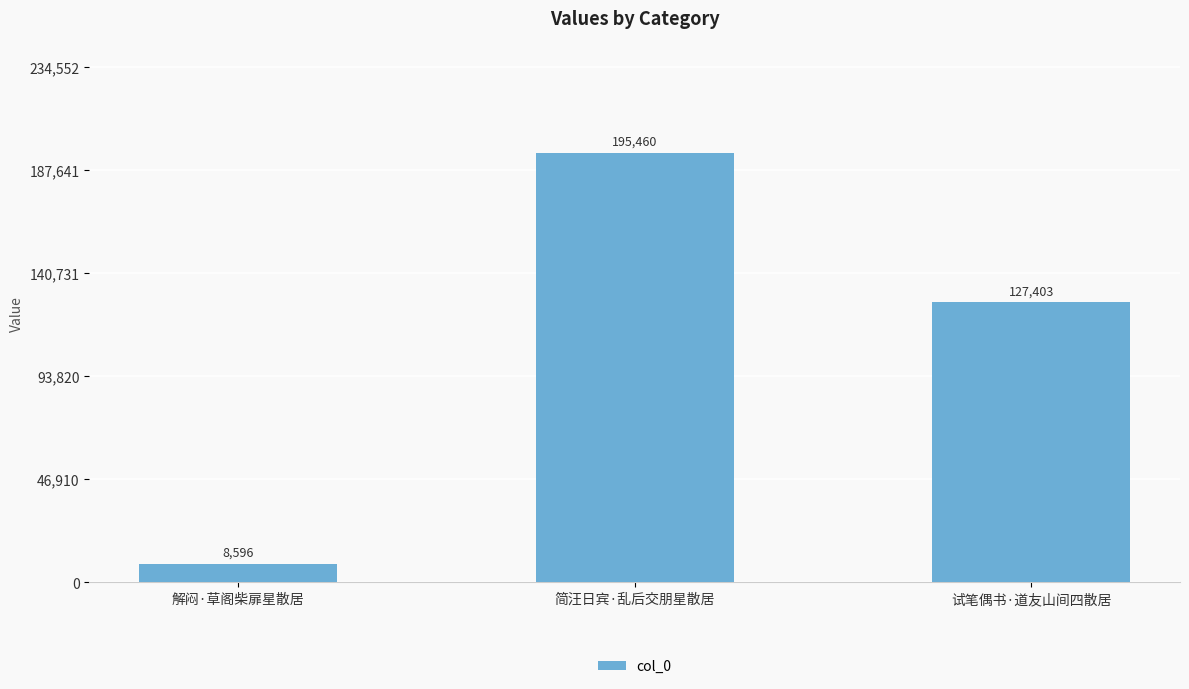

How many series are shown in this chart?

1